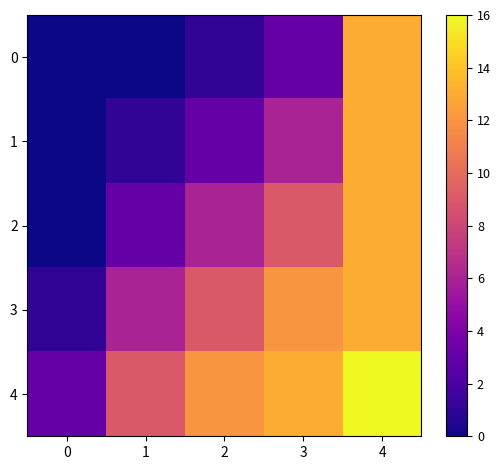

Rank the series by their maximum value, from lowest to highest.

0, 1, 2, 3, 4